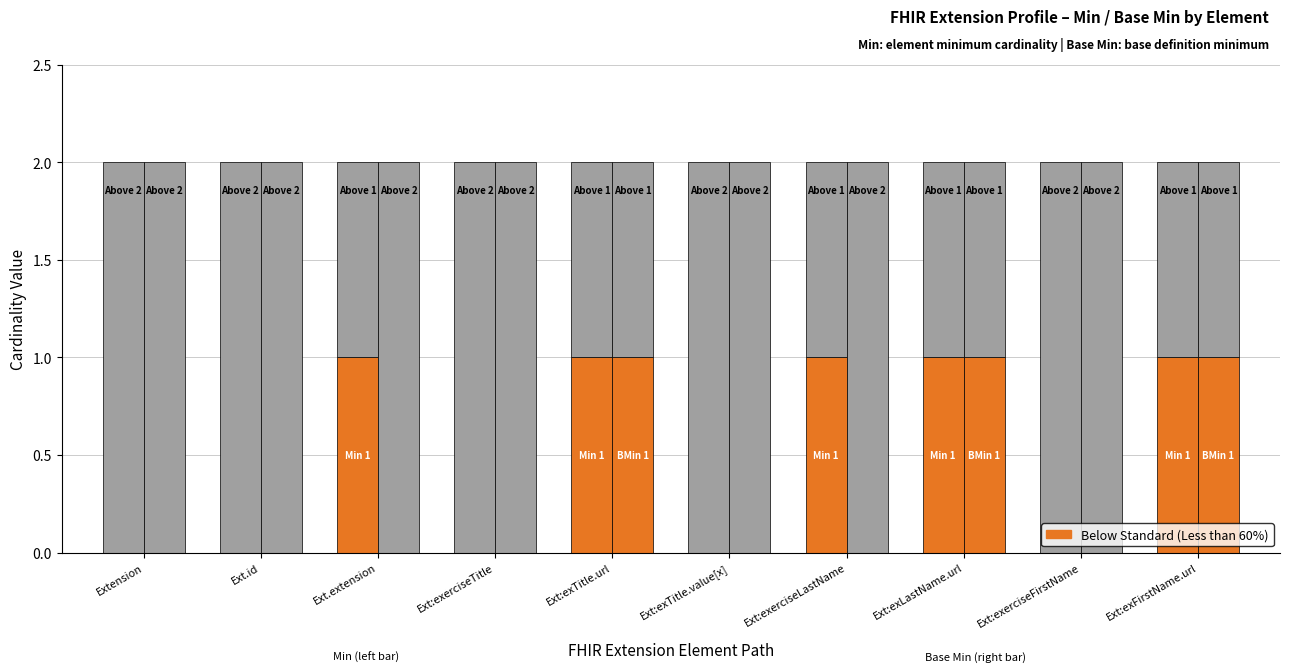

List the labels in order of value, smallest first.

Extension, Ext.id, Ext:exerciseTitle, Ext:exTitle.value[x], Ext:exerciseFirstName, Ext.extension, Ext:exTitle.url, Ext:exerciseLastName, Ext:exLastName.url, Ext:exFirstName.url